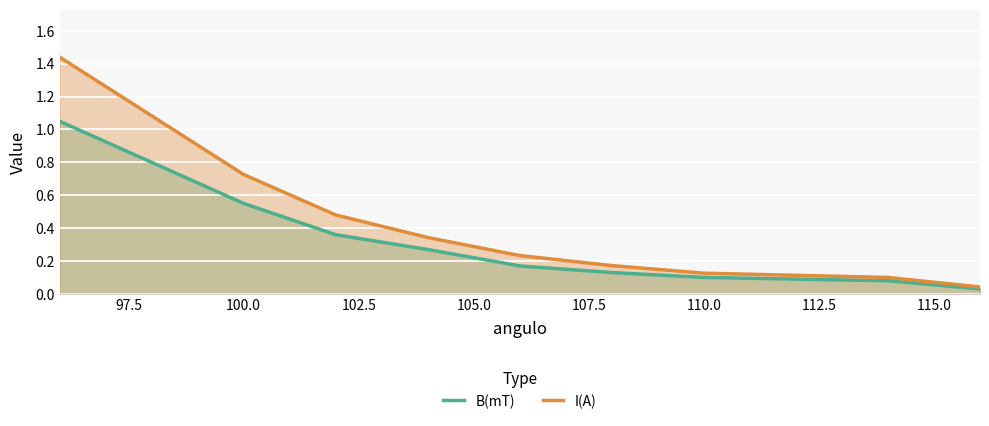

Which series has the widest spread of values?

I(A)